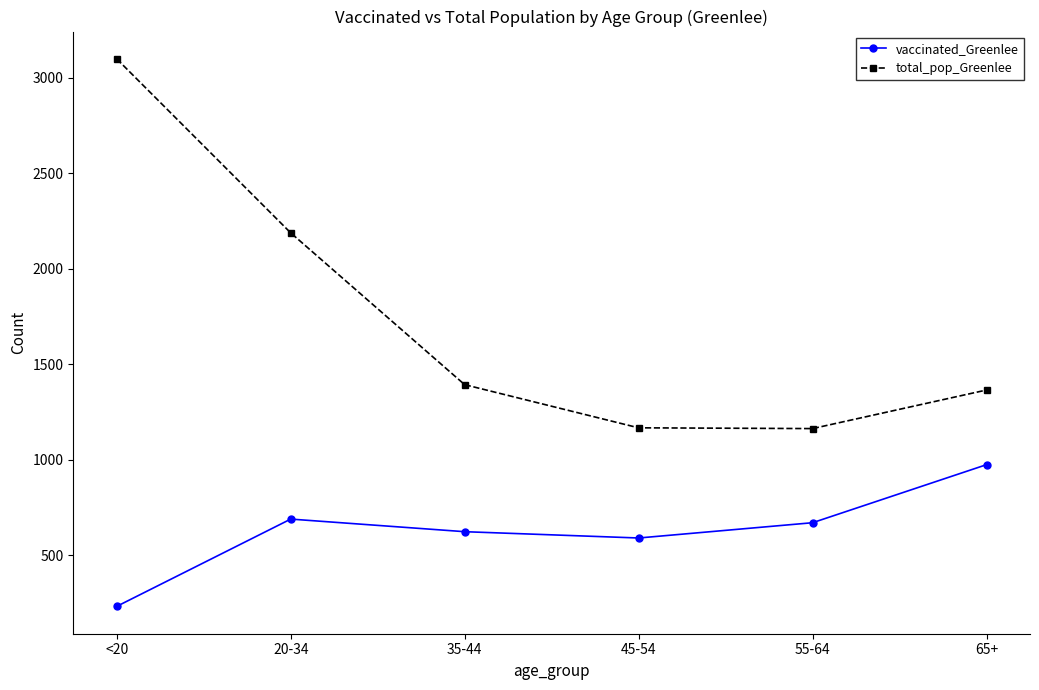

What is the greatest value displayed?

3099